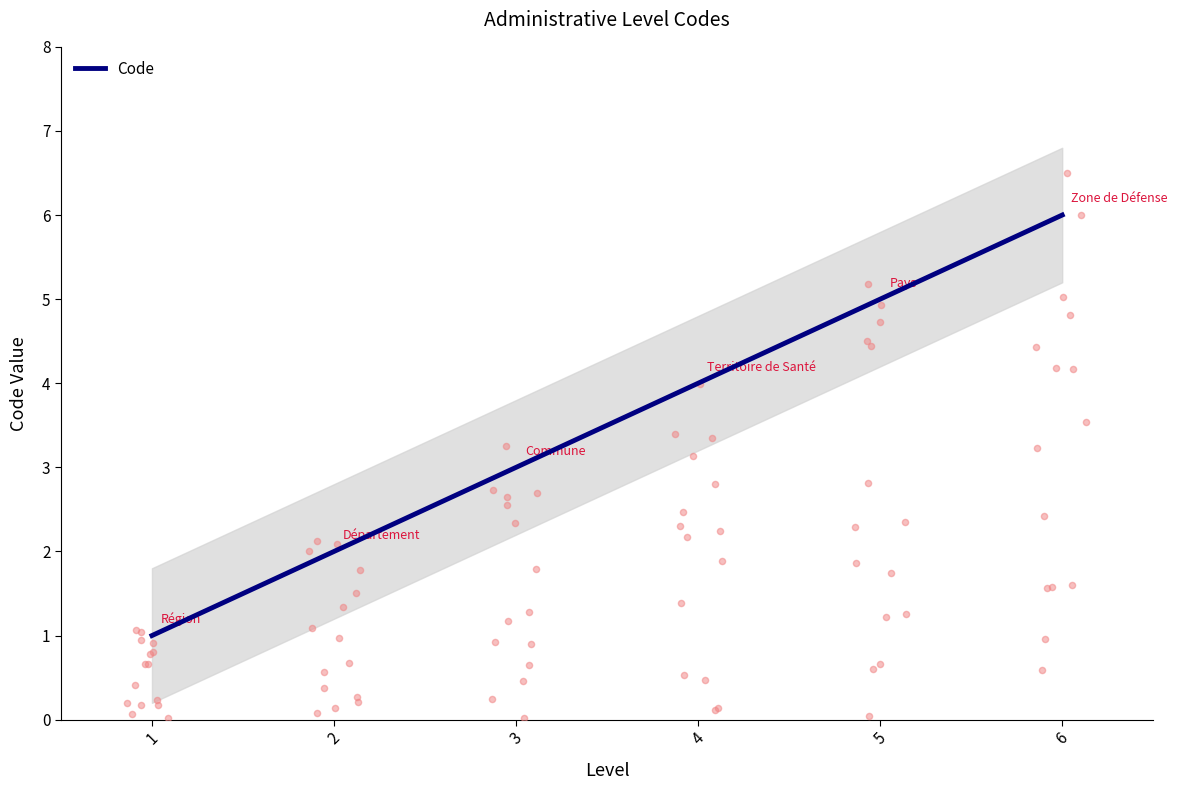

Approximately how many times larger is the value at 6 compared to 2?

3.0